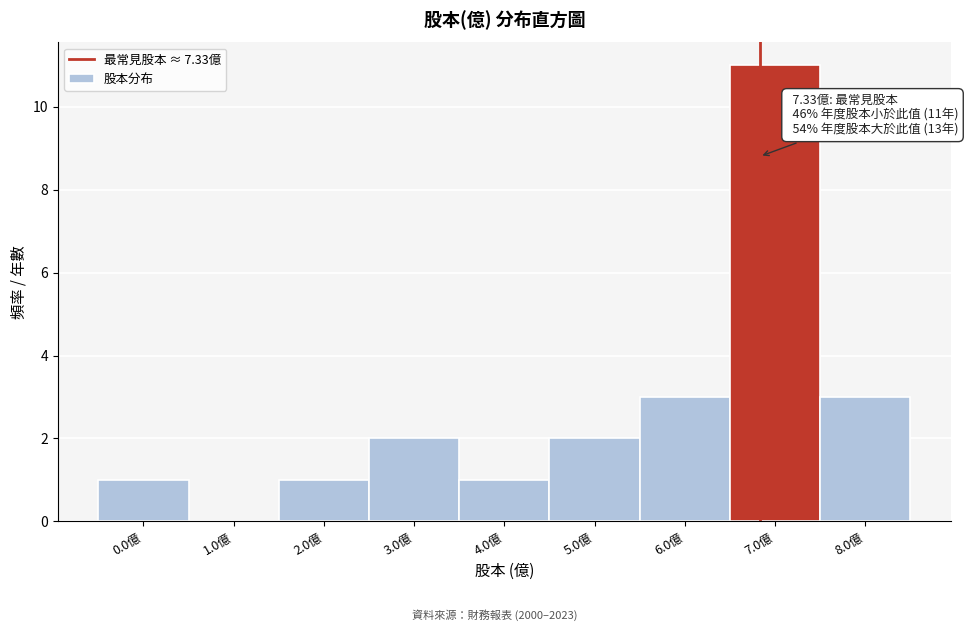

Reading right to left, what are all the values shown in this chart?

8.0億=3	7.0億=11	6.0億=3	5.0億=2	4.0億=1	3.0億=2	2.0億=1	1.0億=0	0.0億=1